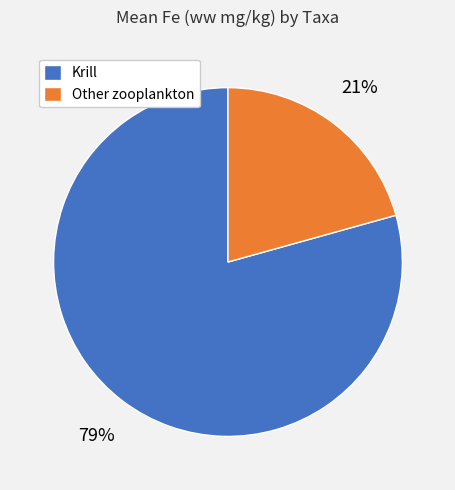

How many slices are in this pie chart?

2